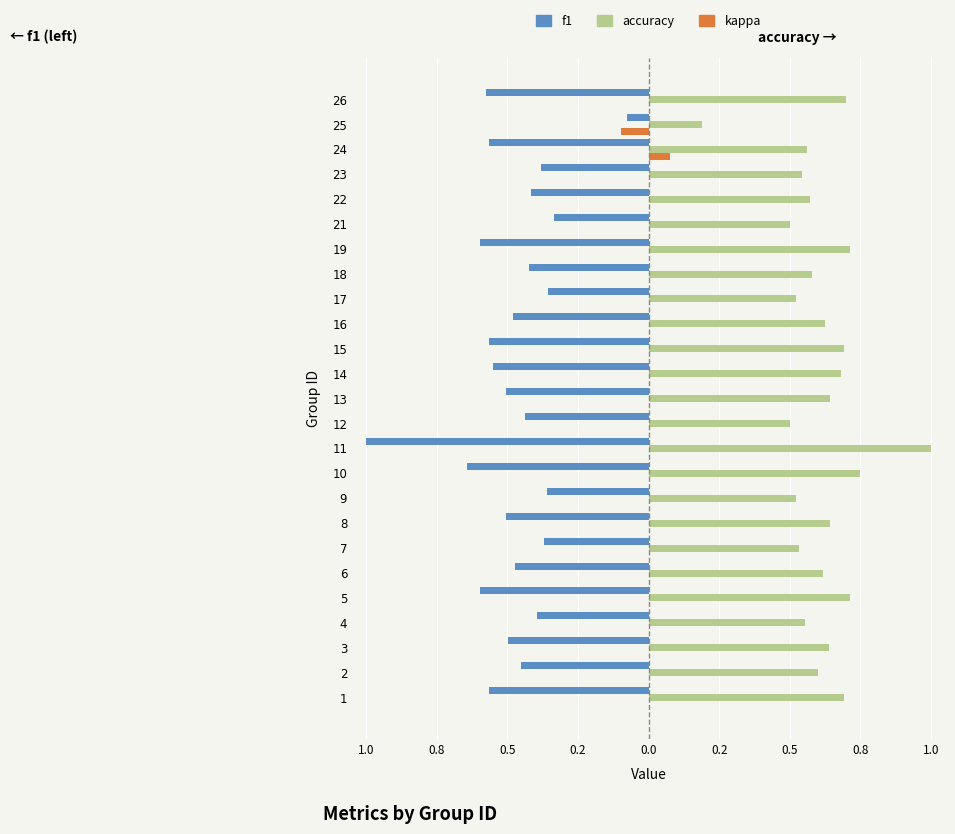

What are all the series names shown in the legend?

f1, accuracy, kappa